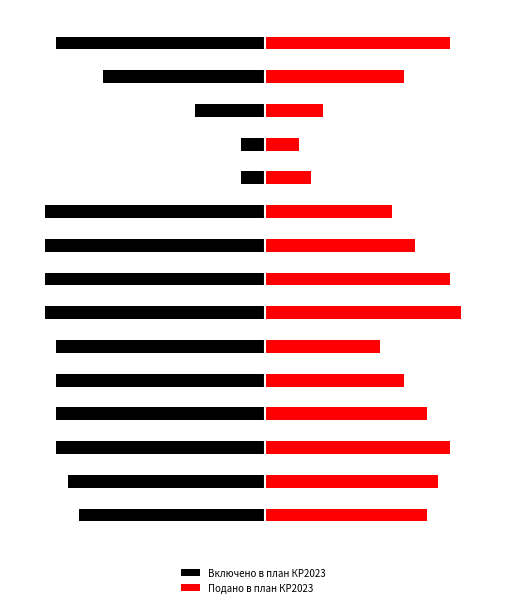

Is it true that Подано в план КР2023 equals 4 at 4?

False